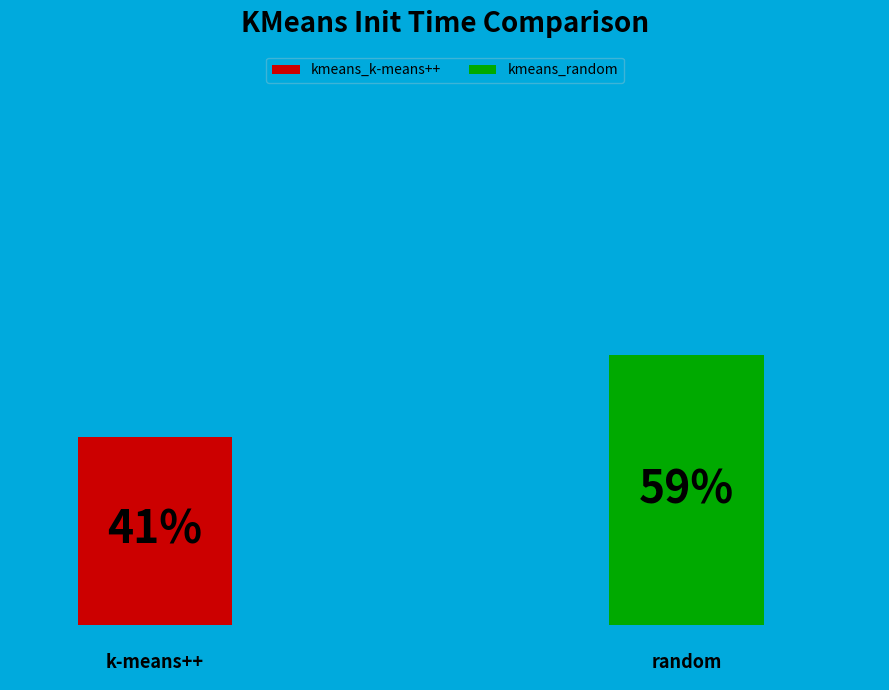

Count the number of slices in the pie.

2